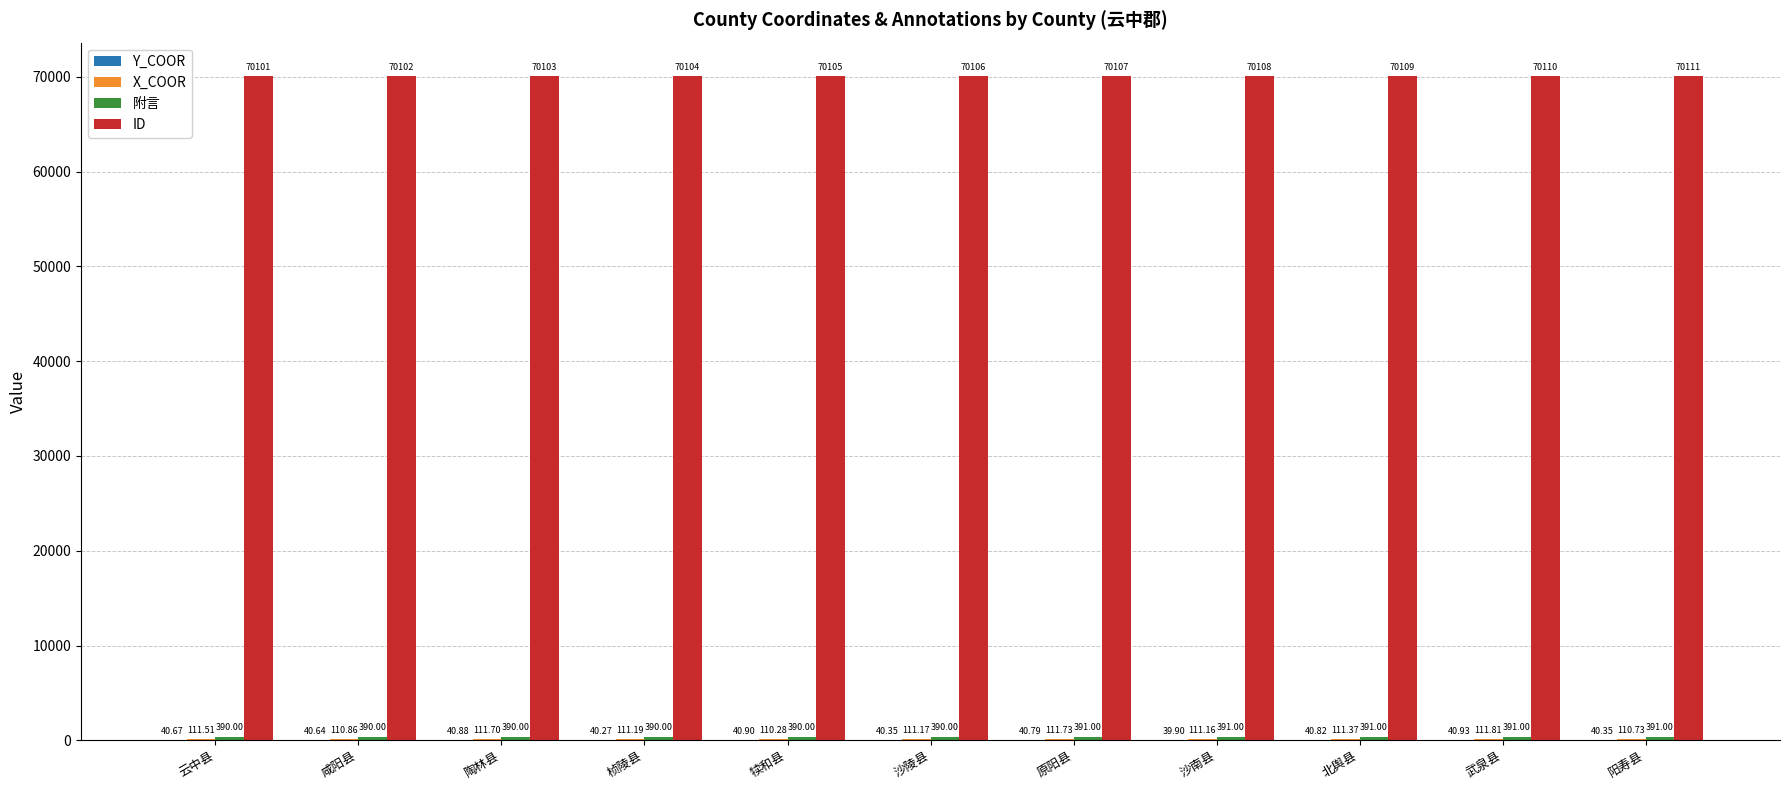

Between 沙南县 and 阳寿县, which series saw the biggest shift?

ID